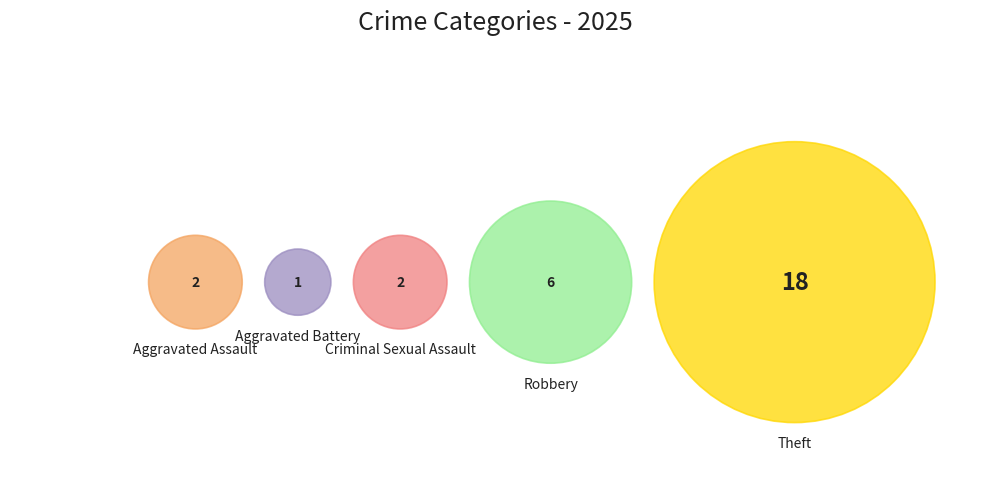

What is the majority slice?

Theft